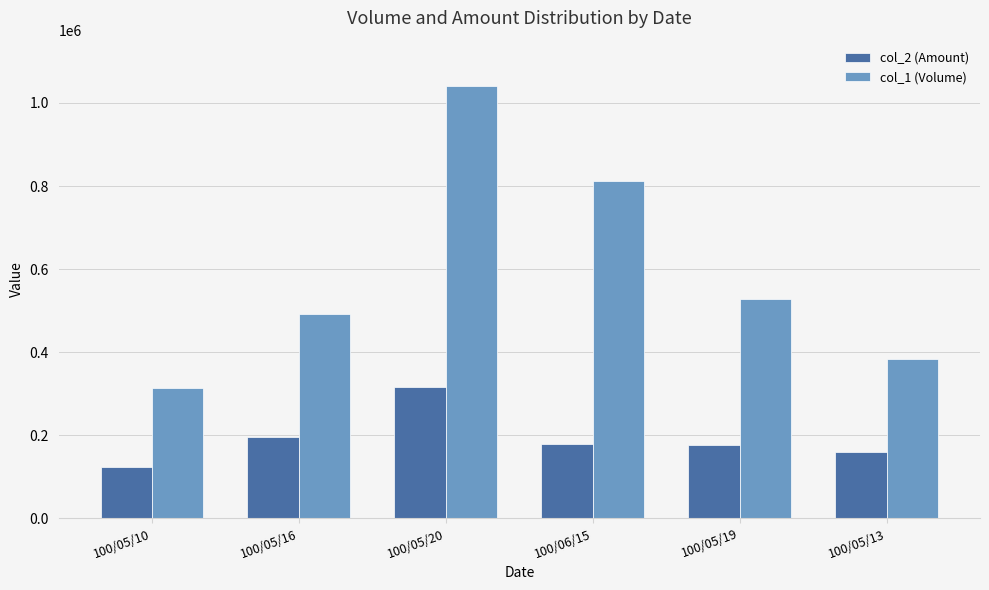

What is the minimum value shown in the chart?

124700